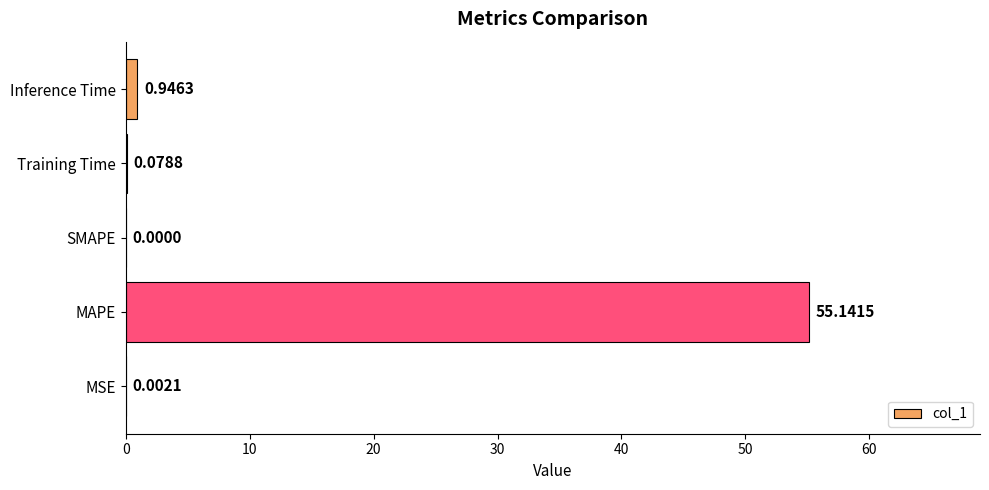

Which has a higher value, Inference Time or MAPE?

MAPE